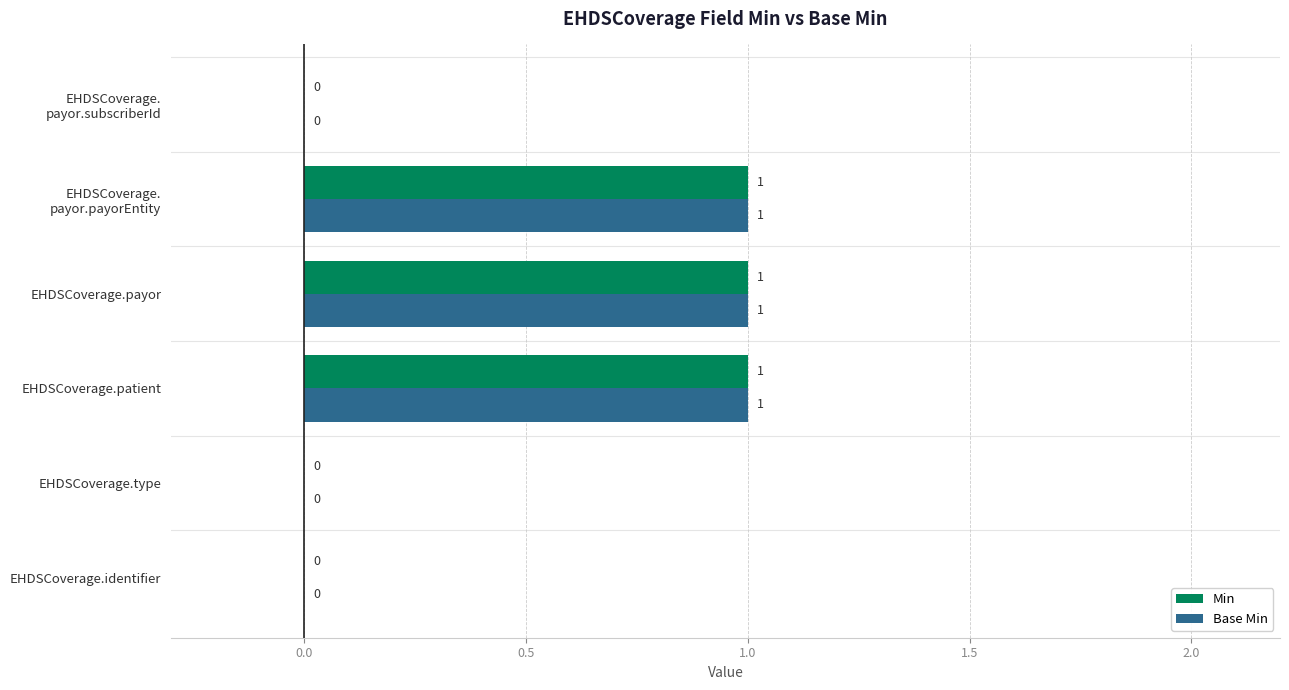

Is the value of Base Min at EHDSCoverage.patient greater than the value of Min at EHDSCoverage.type?

Yes